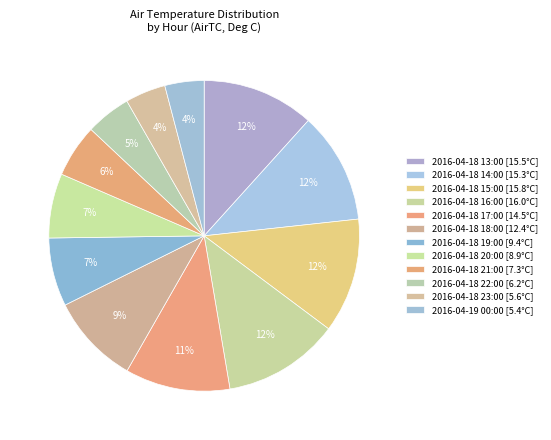

Rank the categories by value from highest to lowest.

2016-04-18 16:00, 2016-04-18 15:00, 2016-04-18 13:00, 2016-04-18 14:00, 2016-04-18 17:00, 2016-04-18 18:00, 2016-04-18 19:00, 2016-04-18 20:00, 2016-04-18 21:00, 2016-04-18 22:00, 2016-04-18 23:00, 2016-04-19 00:00